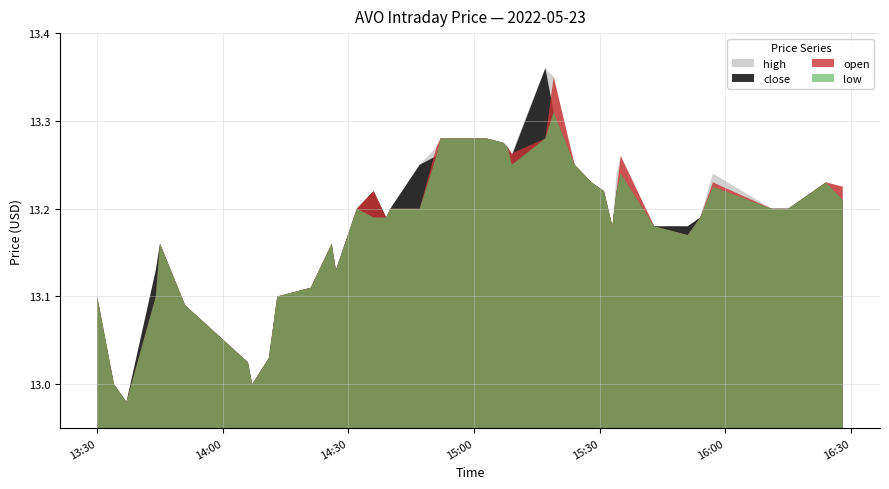

Where is the first local maximum for high?

2022-05-23 13:45:00